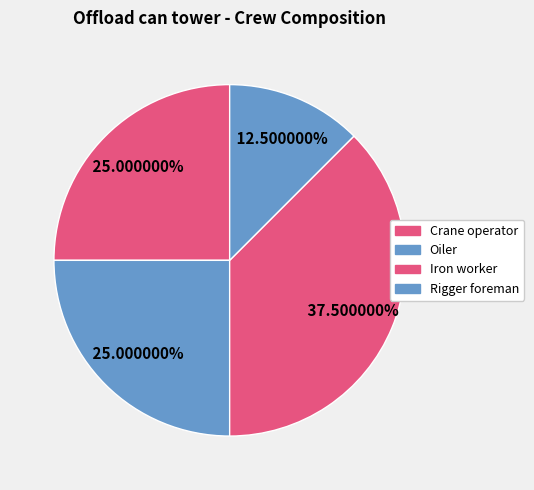

To the nearest percent, what is the difference between the Rigger foreman and Crane operator slice percentages?

12%